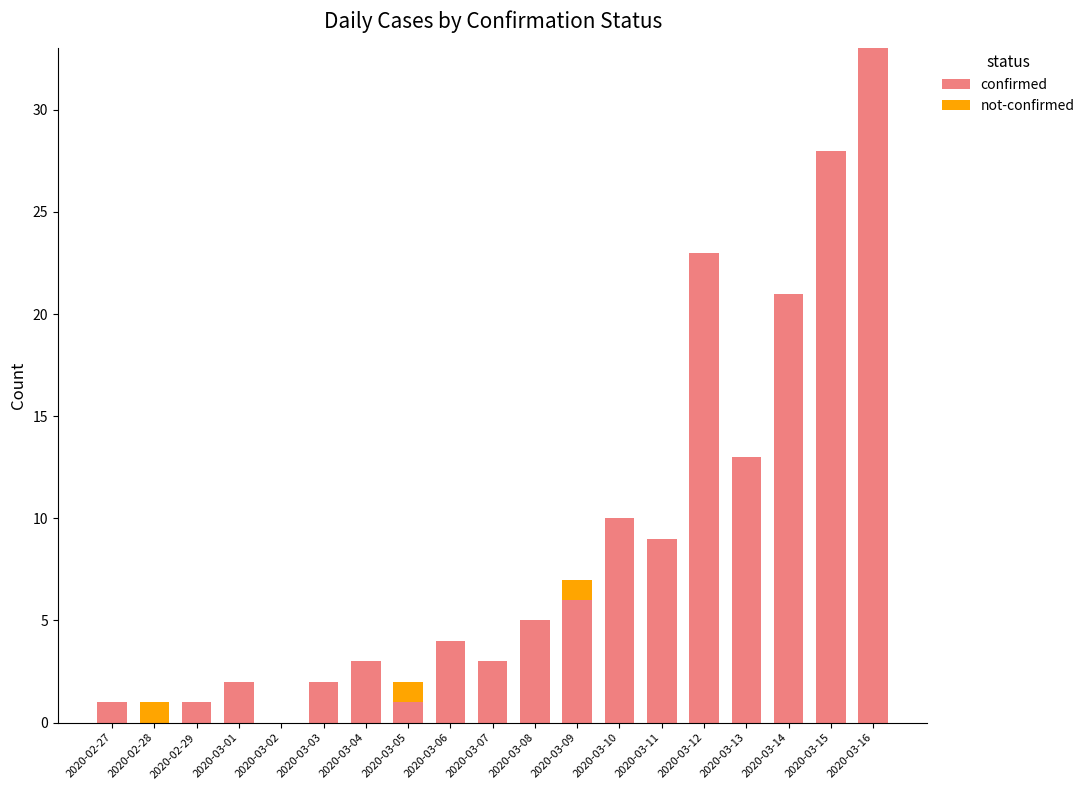

True or false: confirmed has a value of 1 at 2020-02-29.

True